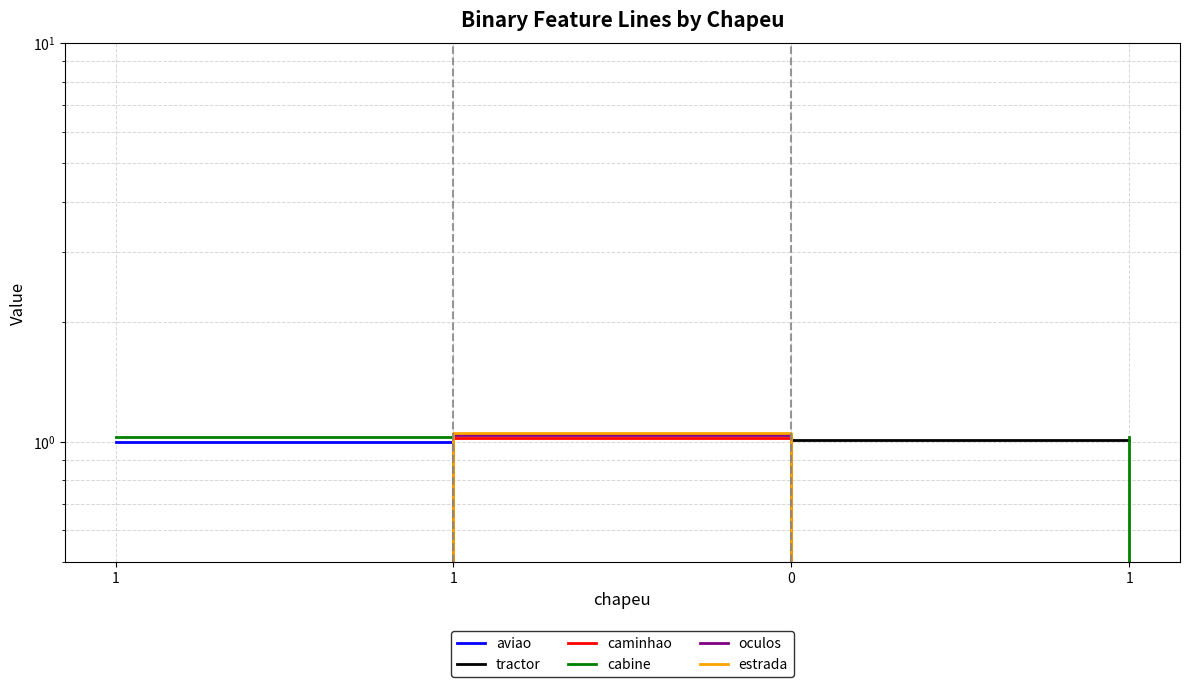

How many categories are shown in the chart?

4